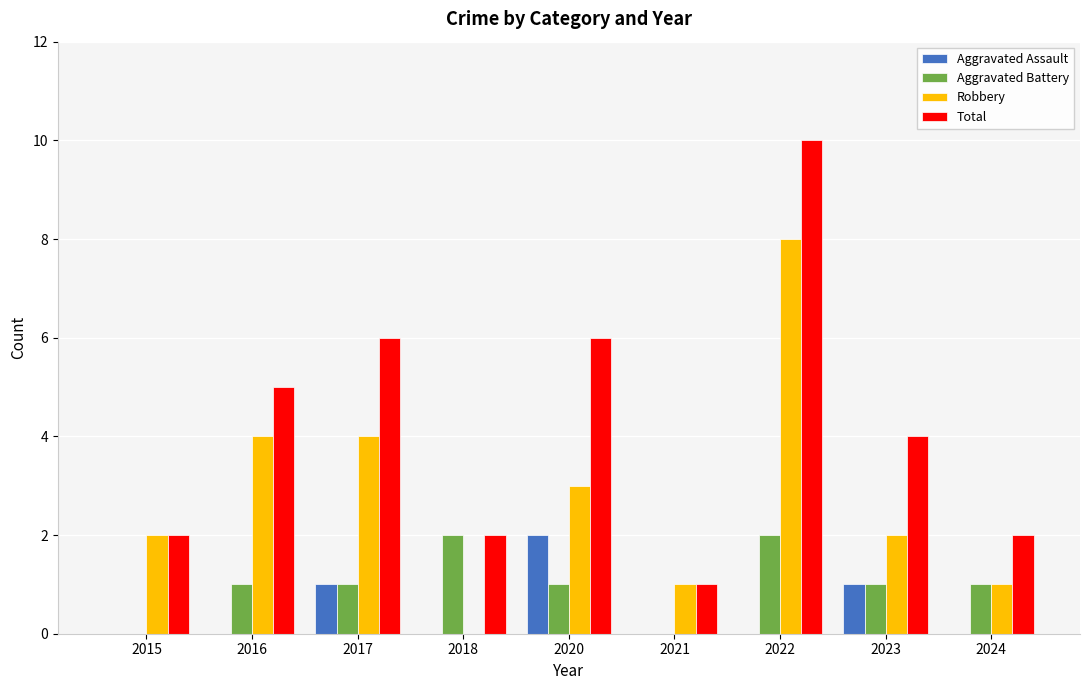

At which category is the sum across all series the highest?

2022